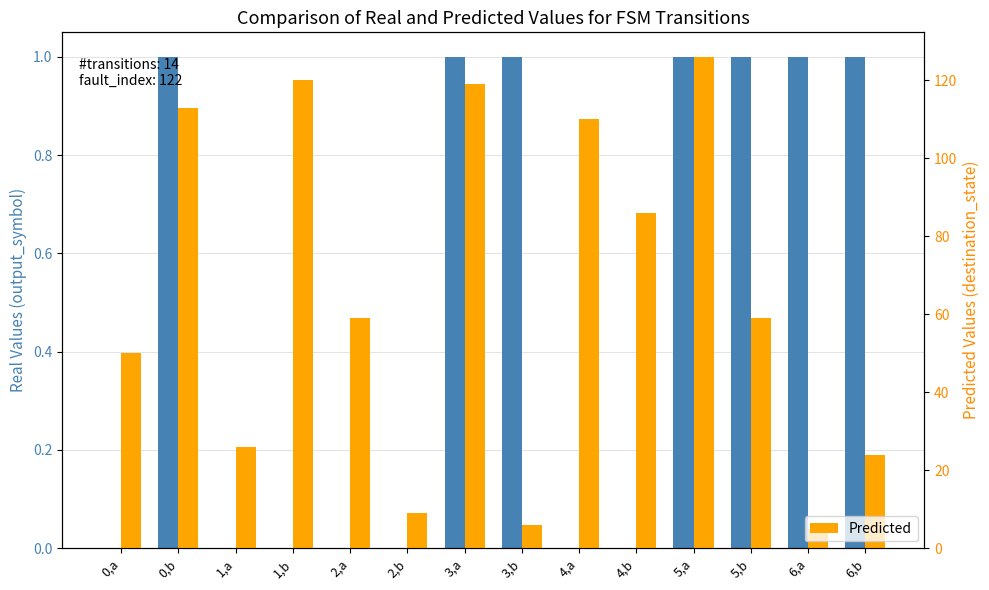

At 0,a, list the series in order from largest to smallest.

Predicted, Real Values